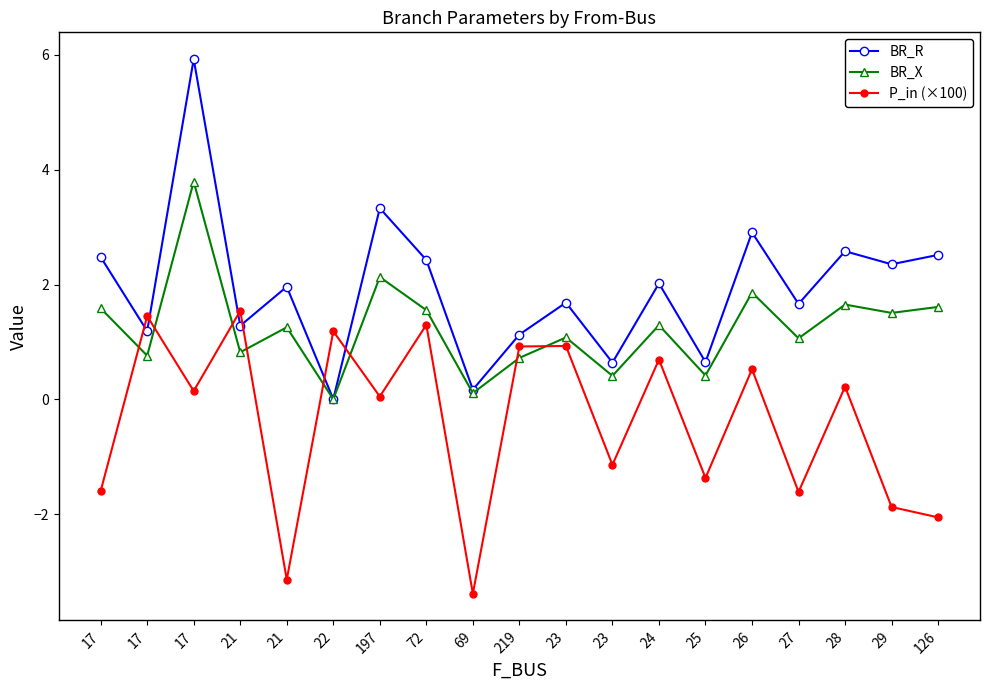

What is the label of the 8th point from the left?

72